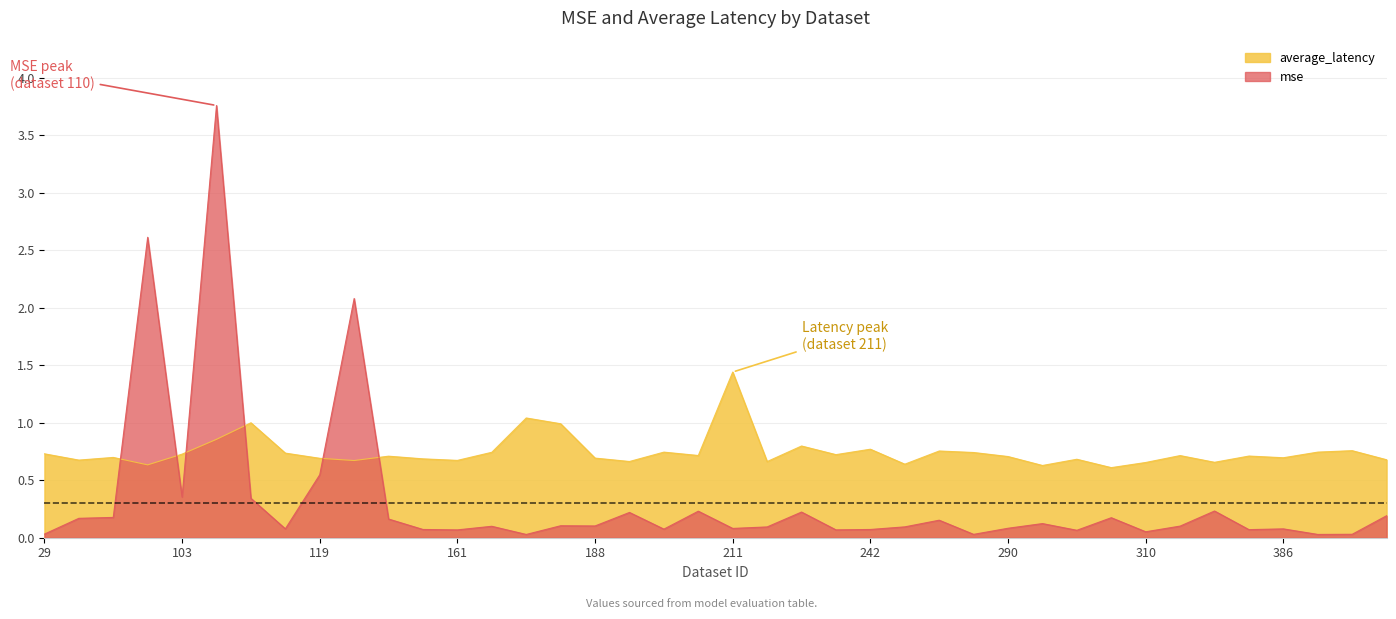

Count the number of categories in the chart.

40